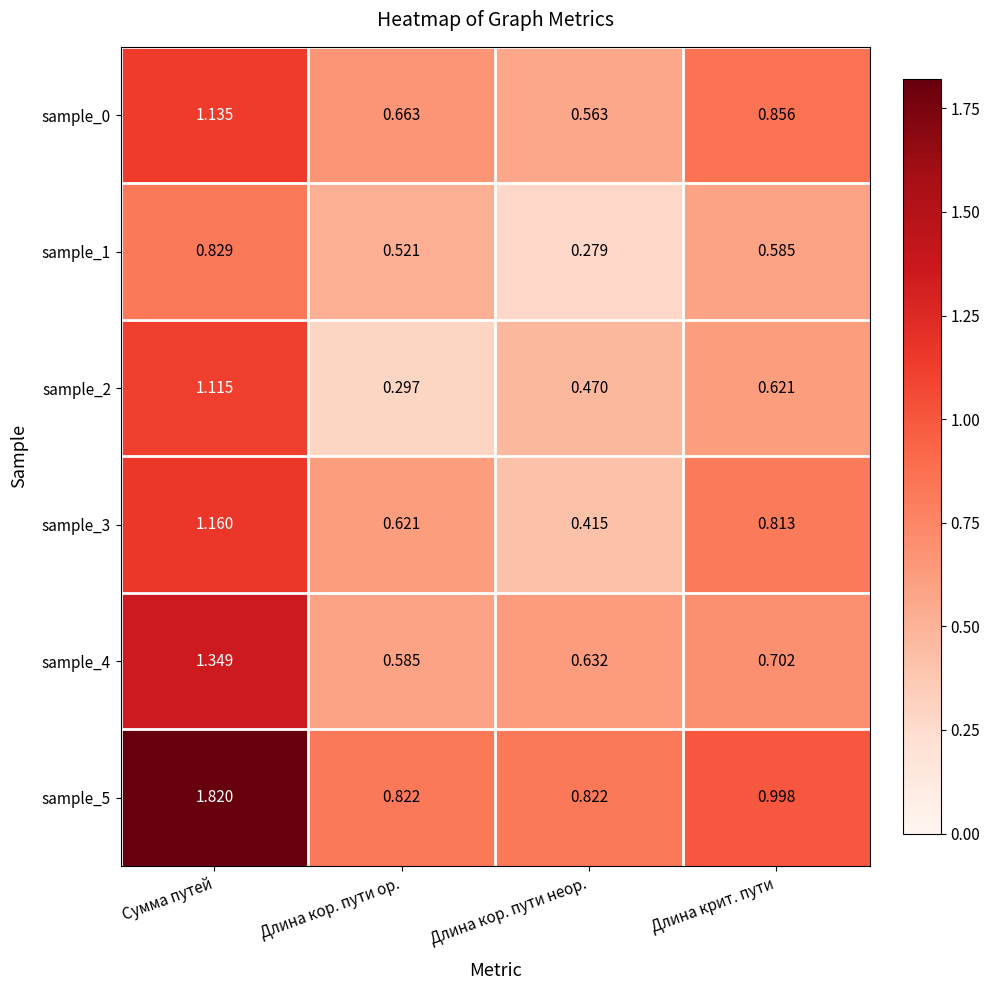

What is the total value across all series at Длина кор. пути неор.?

3.2